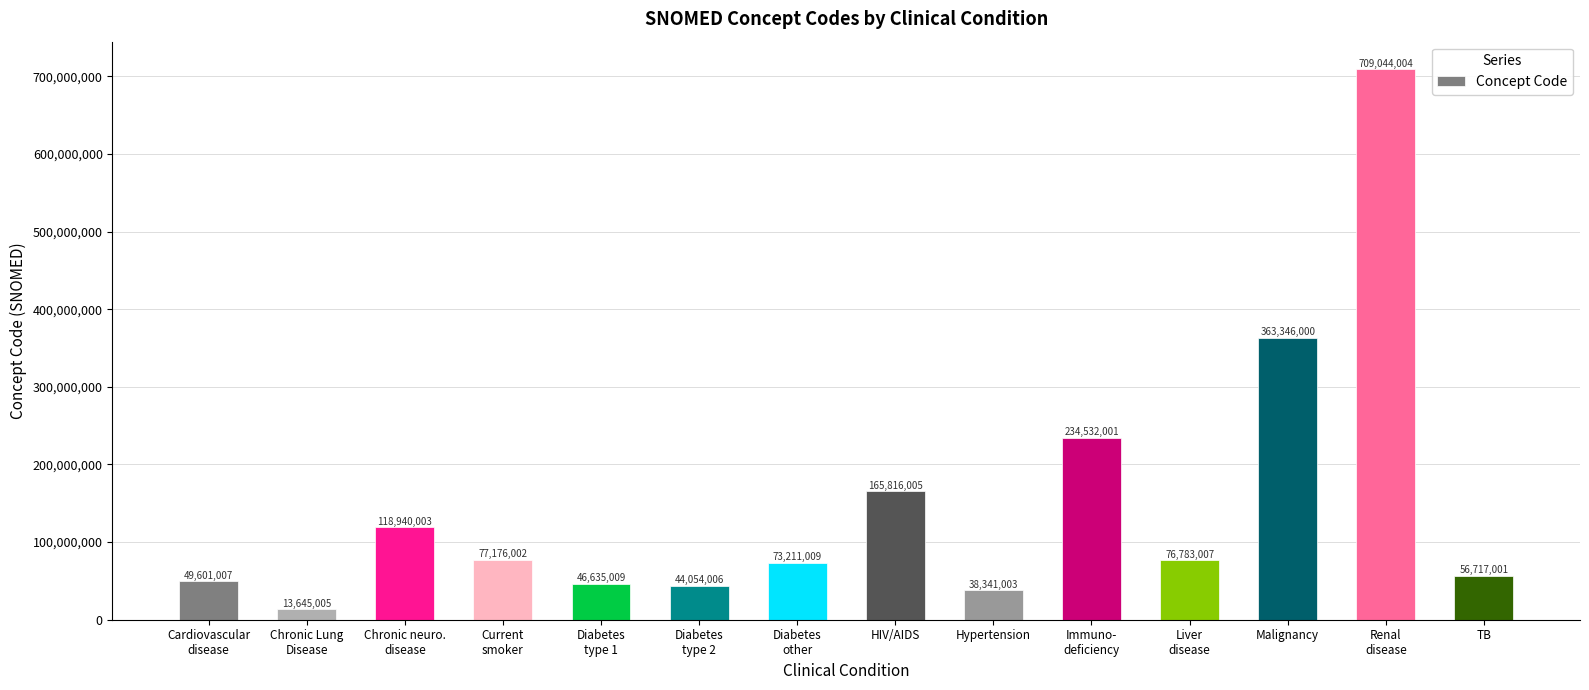

The chart shows a value of 1256292919 at Renal
disease. True or false?

False